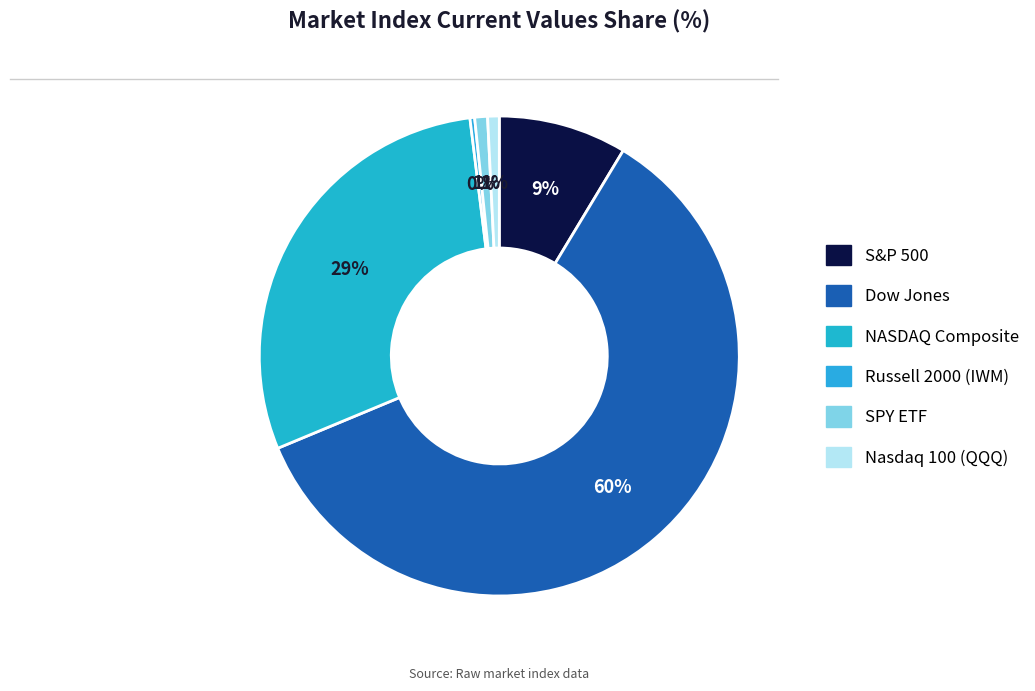

Which slice is the largest?

Dow Jones